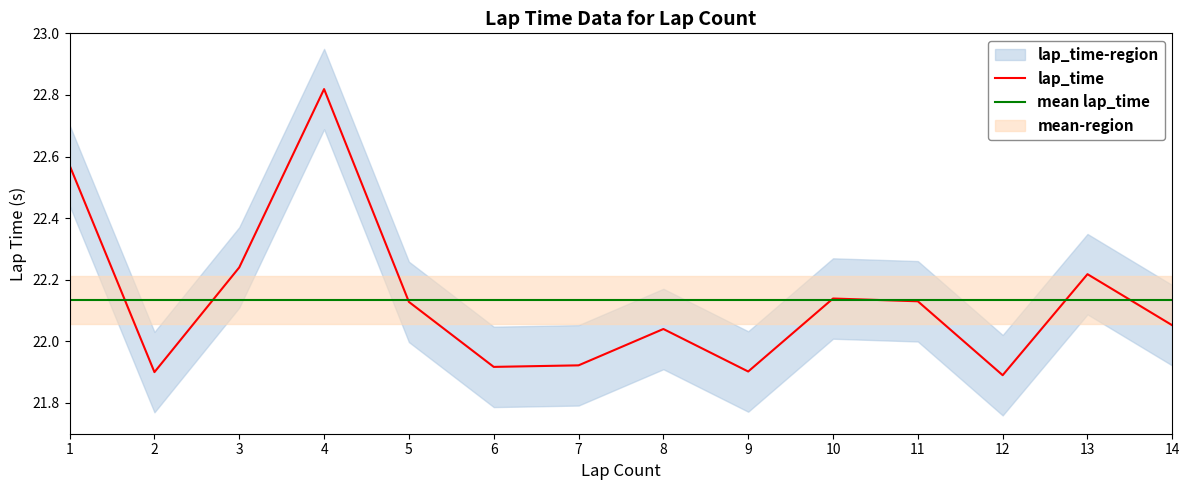

What is the approximate value of lap_time at 6?

21.9